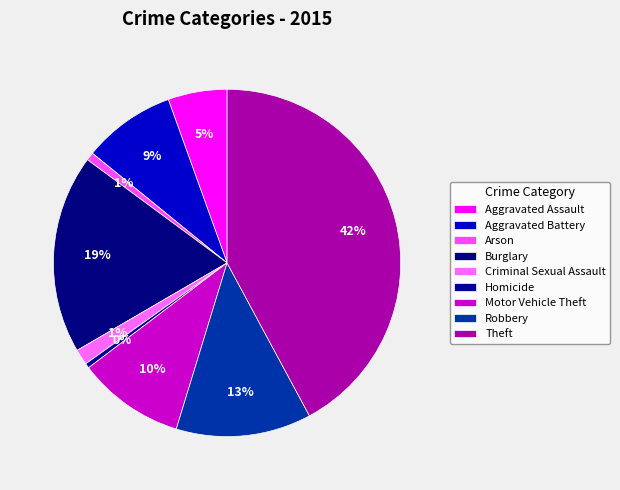

How many slices are in this pie chart?

9